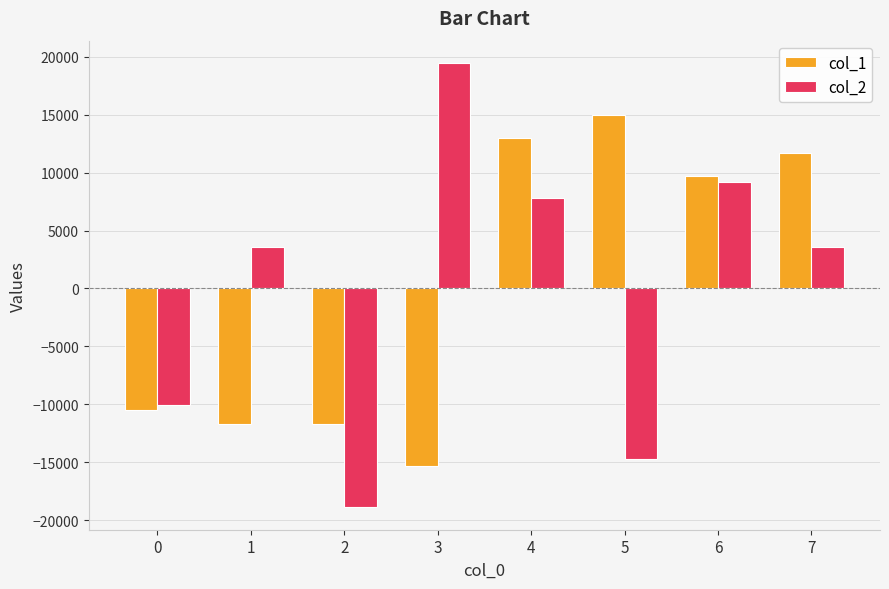

Where is col_2 nearest to the value 280?

1